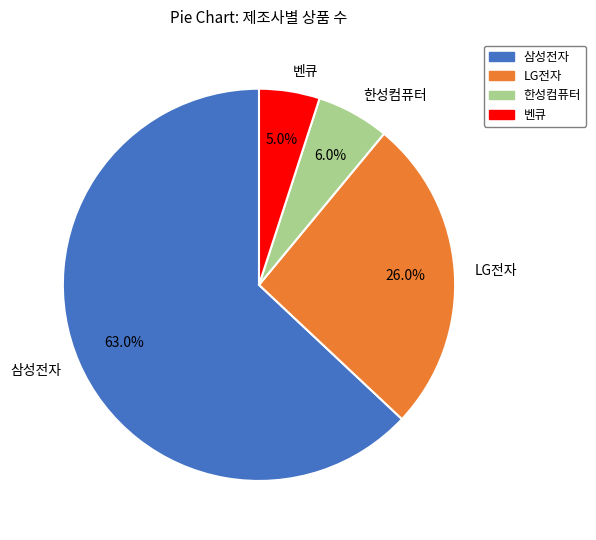

To the nearest percent, what portion does LG전자 represent?

26%